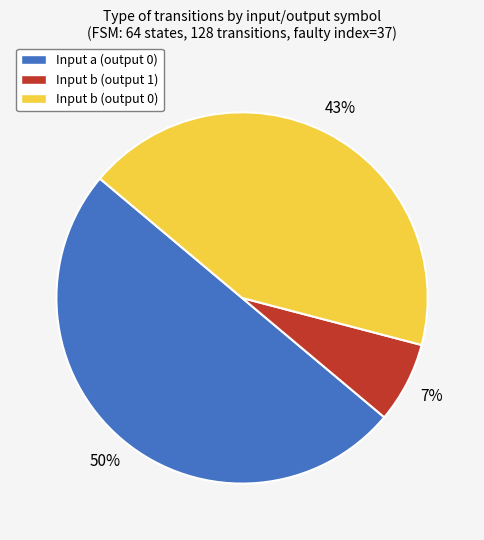

What is the majority slice?

Input a (output 0)